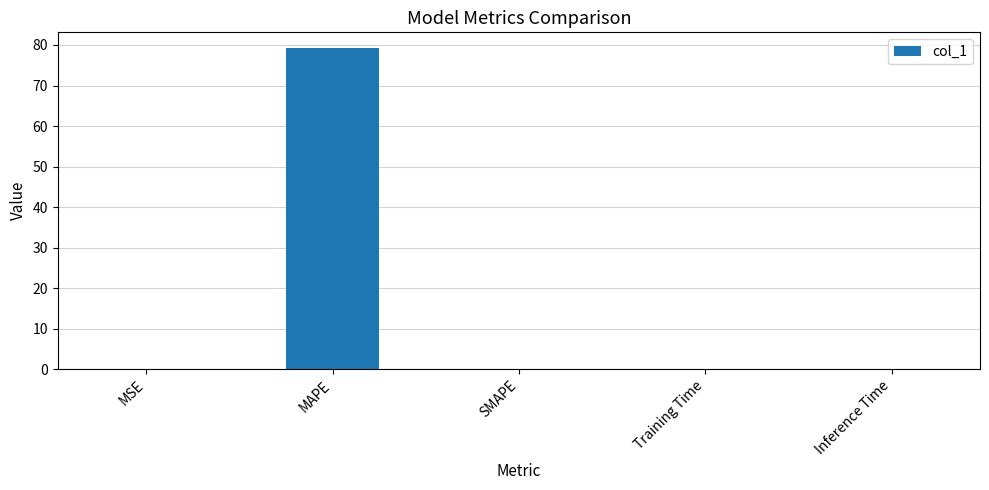

The chart shows a value of 118.0 at MAPE. True or false?

False